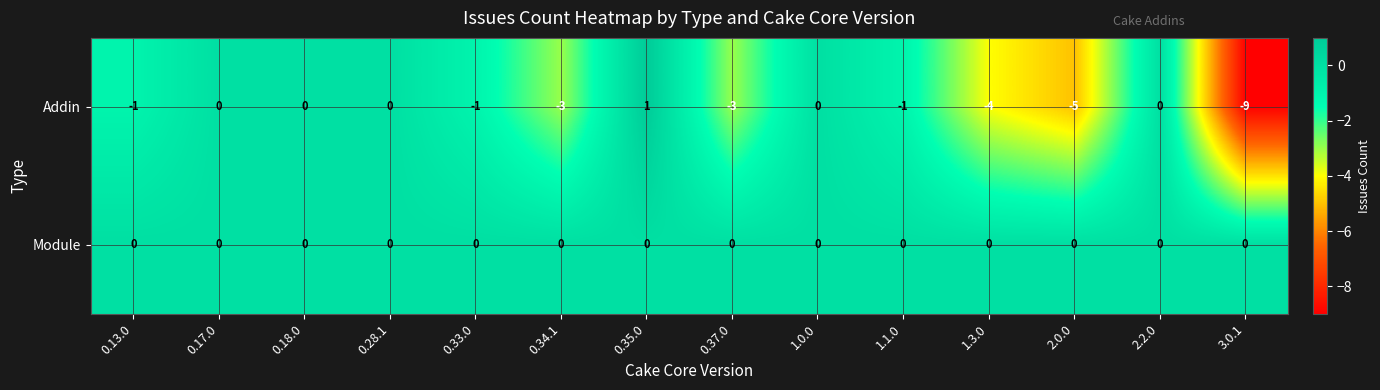

True or false: Addin has a value of 4 at 1.0.0.

False